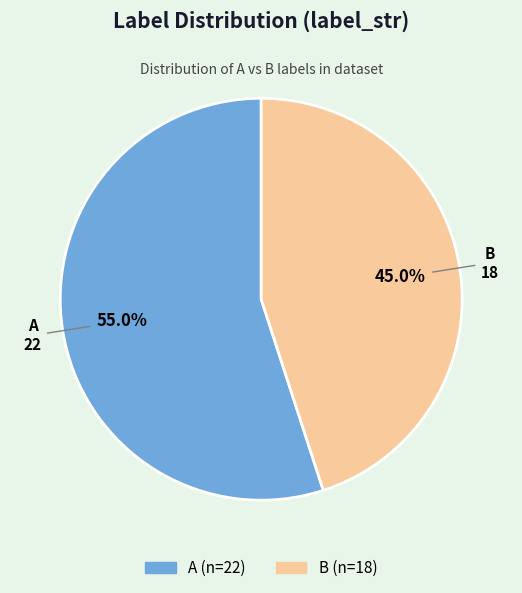

Is it true that A is 66% of the pie?

False